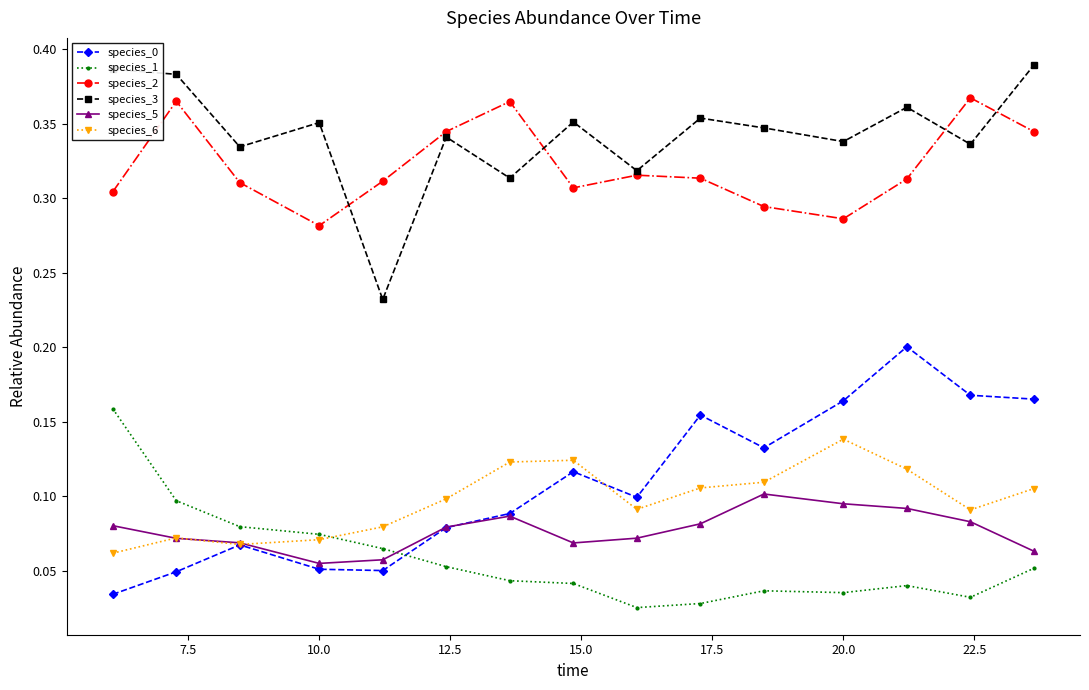

Count the species_2 values in the range 0 to 1.

15